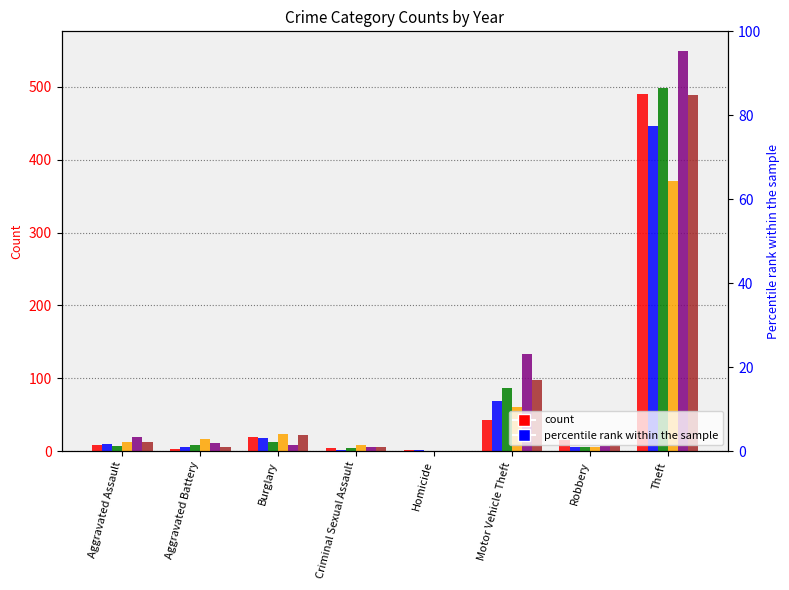

The 2021 series shows 5 at Robbery. True or false?

True